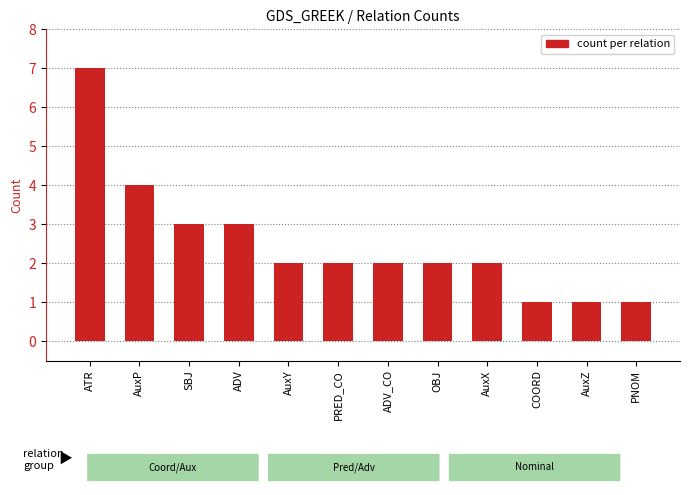

True or false: the data shows 1 at AuxZ.

True